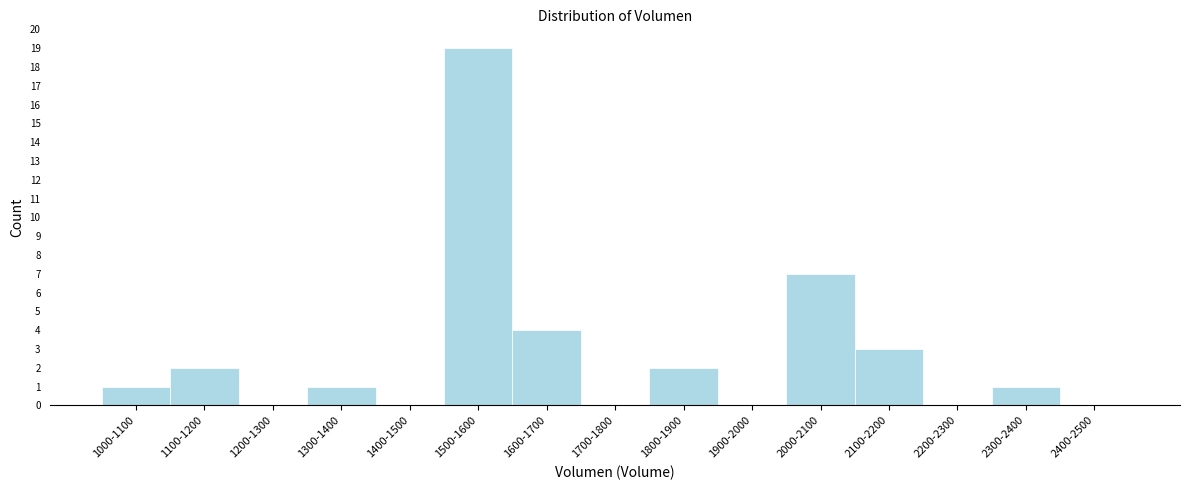

Reading left to right, list all the values displayed in this chart.

1000-1100=1	1100-1200=2	1200-1300=0	1300-1400=1	1400-1500=0	1500-1600=19	1600-1700=4	1700-1800=0	1800-1900=2	1900-2000=0	2000-2100=7	2100-2200=3	2200-2300=0	2300-2400=1	2400-2500=0